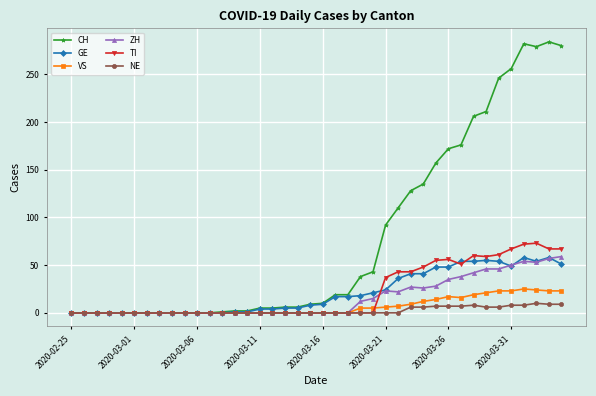

Which series has the widest spread of values?

CH